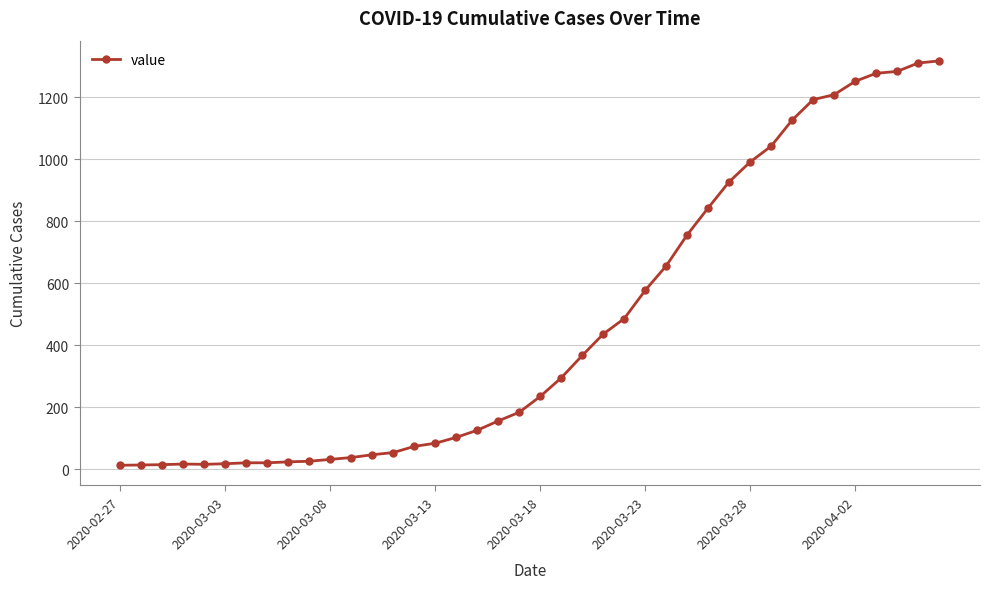

What is the maximum value shown in the chart?

1317